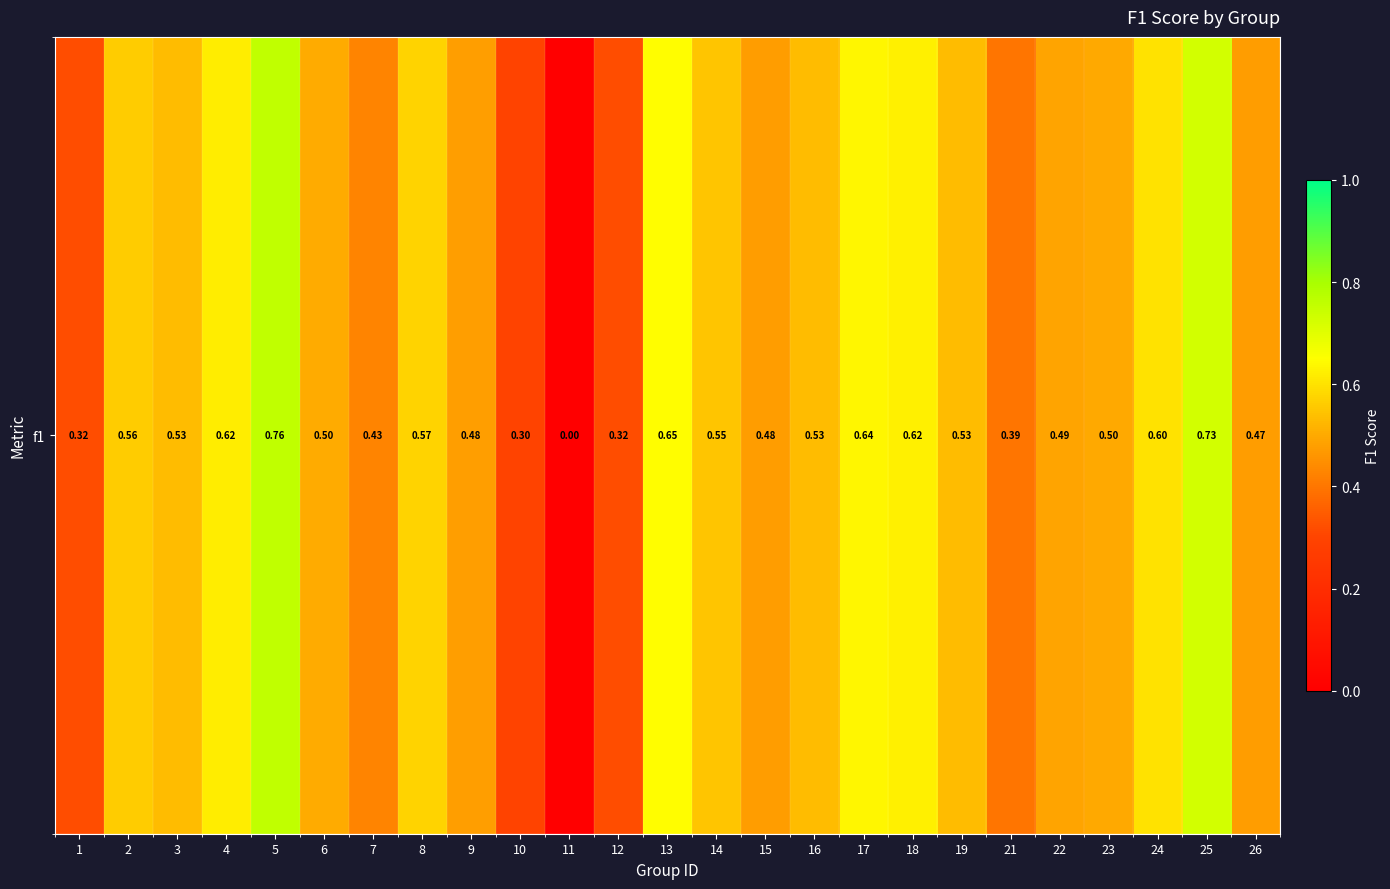

Reading left to right, what are all the values shown in this chart?

0.3	0.6	0.5	0.6	0.8	0.5	0.4	0.6	0.5	0.3	0.0	0.3	0.6	0.5	0.5	0.5	0.6	0.6	0.5	0.4	0.5	0.5	0.6	0.7	0.5